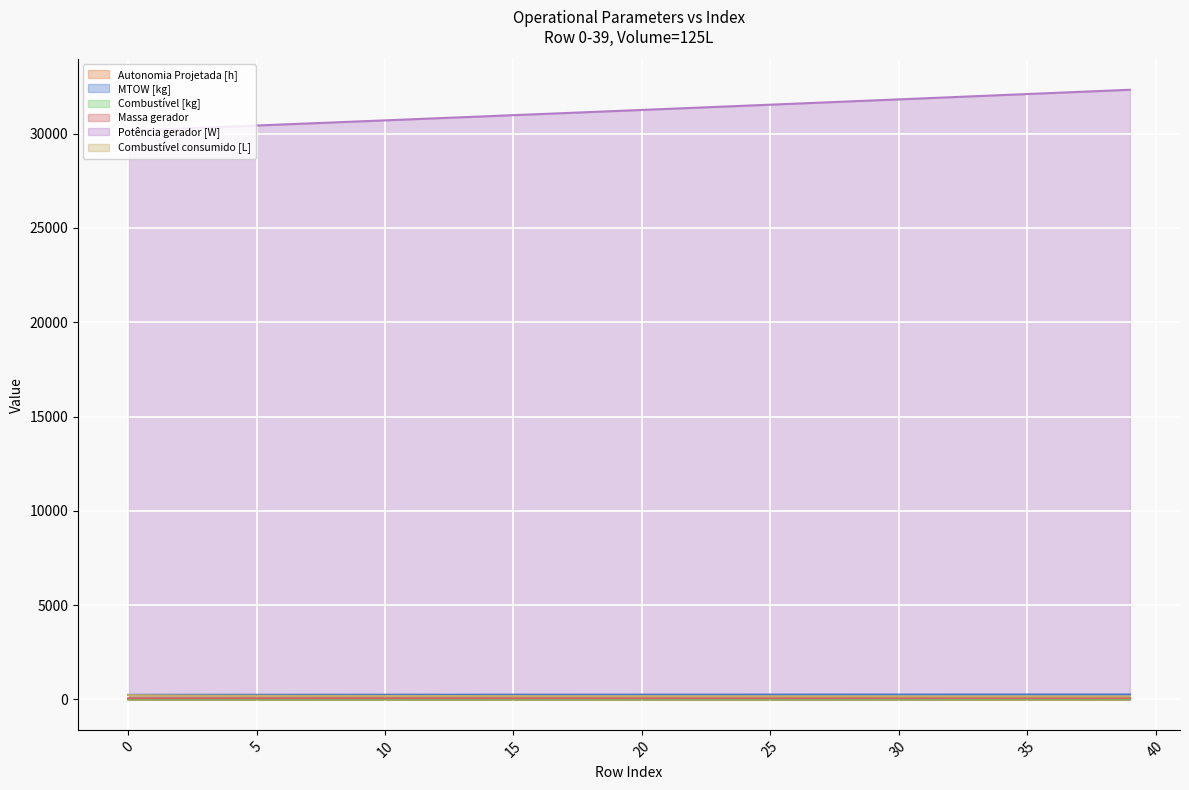

Reading right to left, extract all data points from this chart.

Autonomia Projetada [h]: 39=0.7	38=0.7	37=0.7	36=0.7	35=0.7	34=0.7	33=0.6	32=0.6	31=0.6	30=0.6	29=0.6	28=0.6	27=0.5	26=0.5	25=0.5	24=0.5	23=0.5	22=0.5	21=0.4	20=0.4	19=0.4	18=0.4	17=0.4	16=0.4	15=0.3	14=0.3	13=0.3	12=0.3	11=0.3	10=0.2	9=0.2	8=0.2	7=0.2	6=0.2	5=0.2	4=0.1	3=0.1	2=0.1	1=0.1	0=0.1
MTOW [kg]: 39=260.2	38=259.8	37=259.3	36=258.8	35=258.4	34=257.9	33=257.5	32=257.0	31=256.5	30=256.1	29=255.6	28=255.2	27=254.7	26=254.3	25=253.8	24=253.3	23=252.9	22=252.4	21=252.0	20=251.6	19=251.1	18=250.6	17=250.2	16=249.8	15=249.3	14=248.8	13=248.4	12=248.0	11=247.5	10=247.1	9=246.6	8=246.2	7=245.7	6=245.3	5=244.8	4=244.4	3=244.0	2=243.5	1=243.1	0=242.6
Combustível [kg]: 39=10.8	38=10.5	37=10.2	36=10.0	35=9.8	34=9.5	33=9.2	32=9.0	31=8.8	30=8.5	29=8.2	28=8.0	27=7.8	26=7.5	25=7.2	24=7.0	23=6.8	22=6.5	21=6.2	20=6.0	19=5.8	18=5.5	17=5.2	16=5.0	15=4.8	14=4.5	13=4.2	12=4.0	11=3.8	10=3.5	9=3.2	8=3.0	7=2.8	6=2.5	5=2.2	4=2.0	3=1.8	2=1.5	1=1.2	0=1.0
Massa gerador: 39=66.0	38=65.8	37=65.6	36=65.4	35=65.2	34=65.0	33=64.7	32=64.5	31=64.3	30=64.1	29=63.9	28=63.7	27=63.5	26=63.3	25=63.1	24=62.9	23=62.7	22=62.5	21=62.3	20=62.1	19=61.9	18=61.7	17=61.5	16=61.3	15=61.1	14=60.9	13=60.7	12=60.5	11=60.3	10=60.1	9=59.9	8=59.7	7=59.5	6=59.3	5=59.1	4=58.9	3=58.7	2=58.5	1=58.4	0=58.2
Potência gerador [W]: 39=32328.6	38=32271.6	37=32214.6	36=32157.8	35=32101.0	34=32044.2	33=31987.6	32=31931.0	31=31874.4	30=31818.0	29=31761.7	28=31705.4	27=31649.3	26=31593.2	25=31537.1	24=31481.2	23=31425.3	22=31369.5	21=31313.8	20=31258.1	19=31202.5	18=31147.0	17=31091.6	16=31036.2	15=30980.9	14=30925.7	13=30870.6	12=30815.5	11=30760.5	10=30705.6	9=30650.7	8=30595.9	7=30541.2	6=30486.5	5=30432.0	4=30377.5	3=30323.0	2=30268.6	1=30214.3	0=30160.1
Combustível consumido [L]: 39=159.8	38=159.9	37=161.3	36=161.9	35=161.8	34=162.5	33=163.4	32=163.2	31=164.7	30=164.4	29=165.6	28=166.0	27=166.8	26=166.5	25=167.6	24=168.7	23=168.8	22=169.9	21=170.4	20=171.2	19=171.8	18=172.6	17=173.4	16=173.8	15=175.2	14=175.6	13=176.2	12=177.8	11=179.3	10=180.4	9=181.6	8=183.4	7=185.5	6=187.6	5=190.3	4=193.7	3=197.5	2=203.8	1=212.2	0=226.8